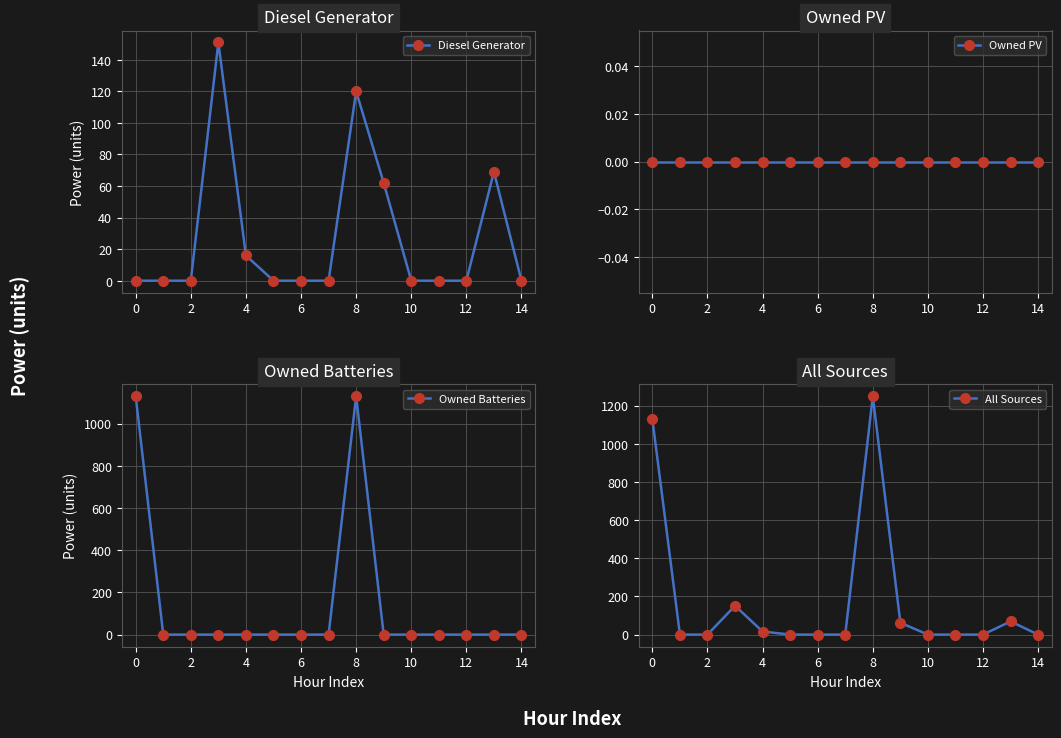

What are all the series names shown in the legend?

Diesel Generator, Owned PV, Owned Batteries, All Sources